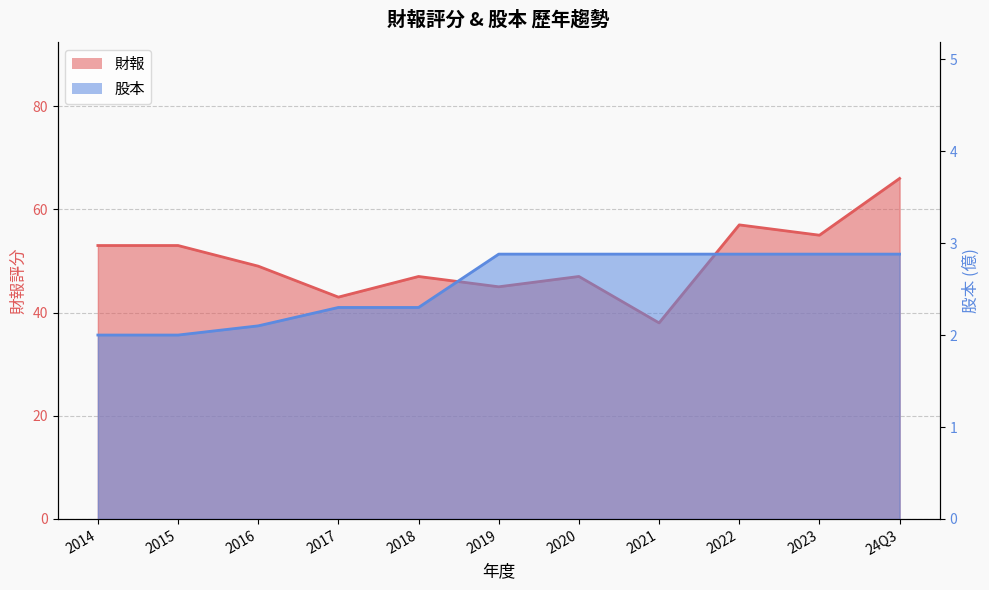

Rank the series by their average value, from highest to lowest.

財報, 股本